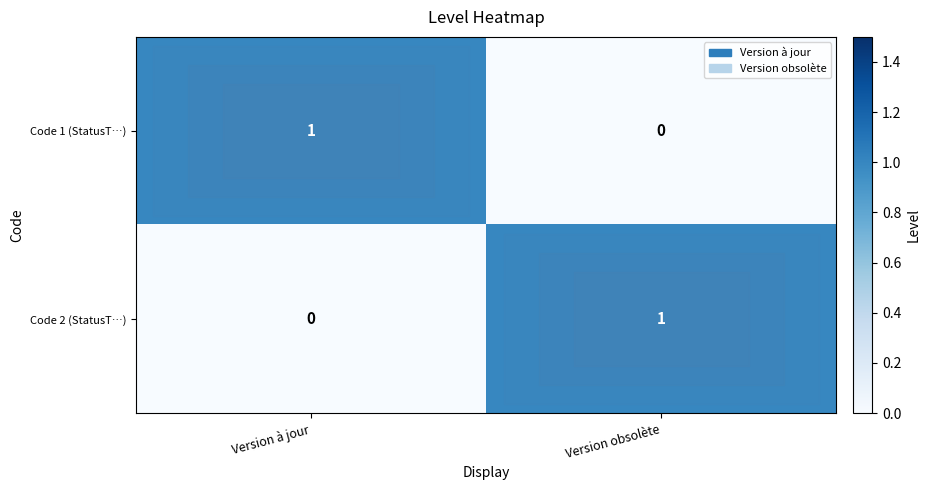

What is the total value across all series at Version à jour?

1